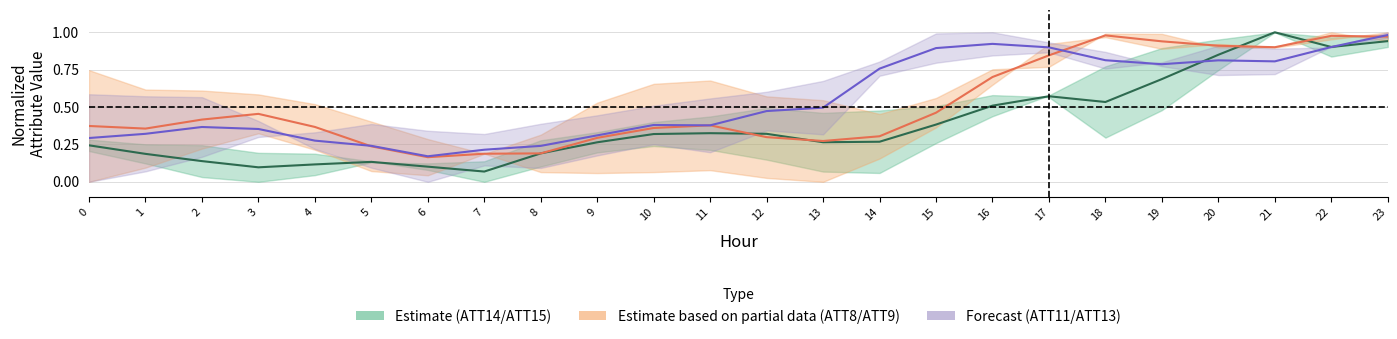

What is the difference between the maximum and minimum values in the ATT15 series?

0.9